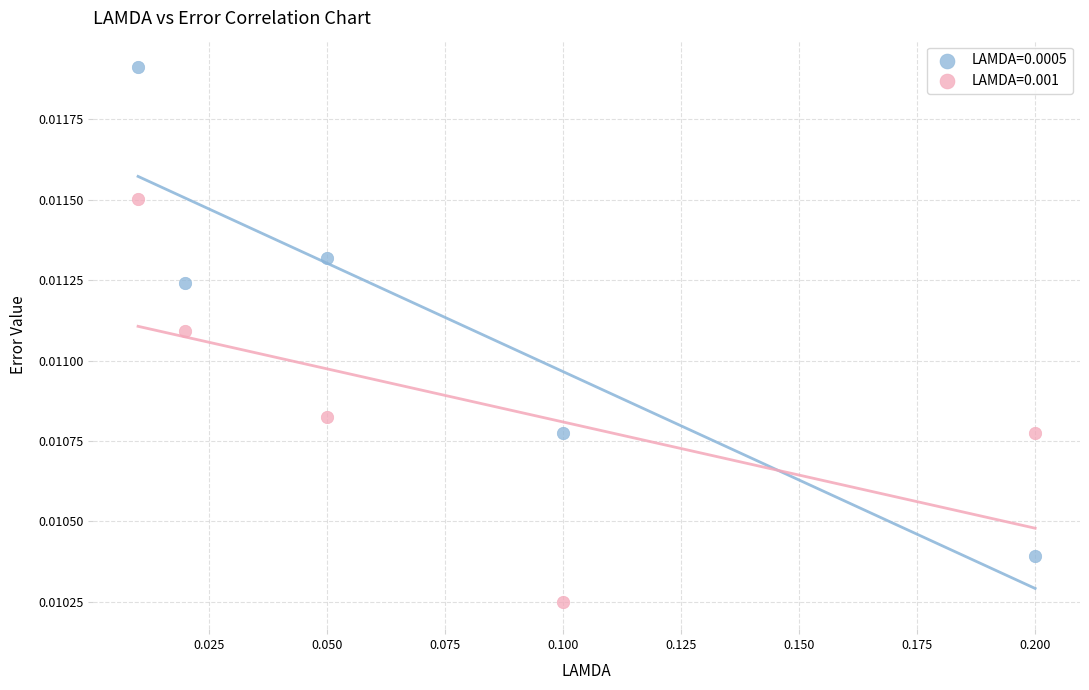

Which series contains the highest Y value?

LAMDA=0.0005